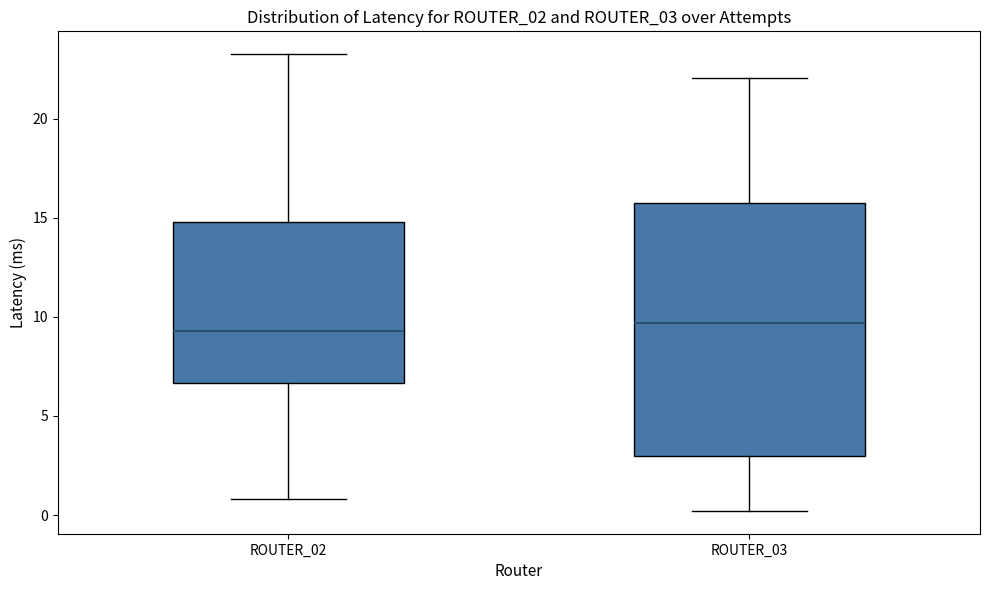

Where is the lower edge of the box for ROUTER_03 on the y-axis? The values are not printed on the chart, so give them approximately, as read against the axis.

3.0